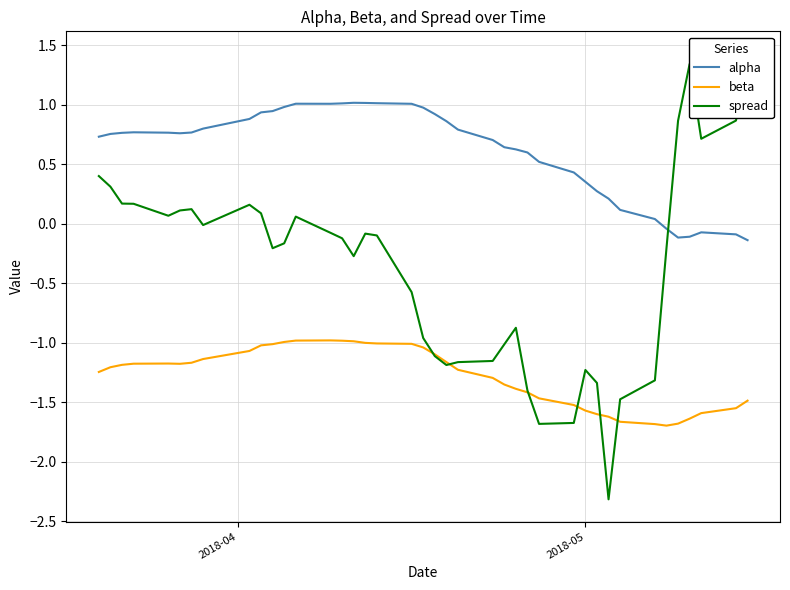

What are all the series names shown in the legend?

alpha, beta, spread